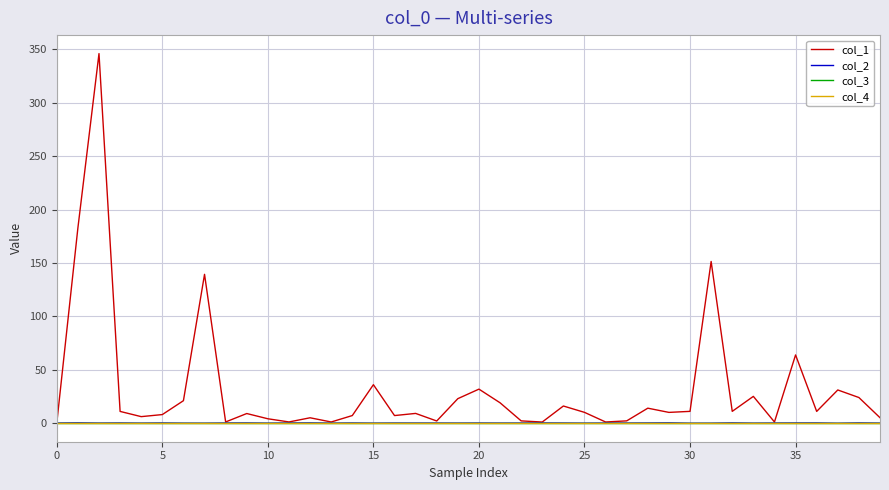

How many lines are shown in the chart?

4